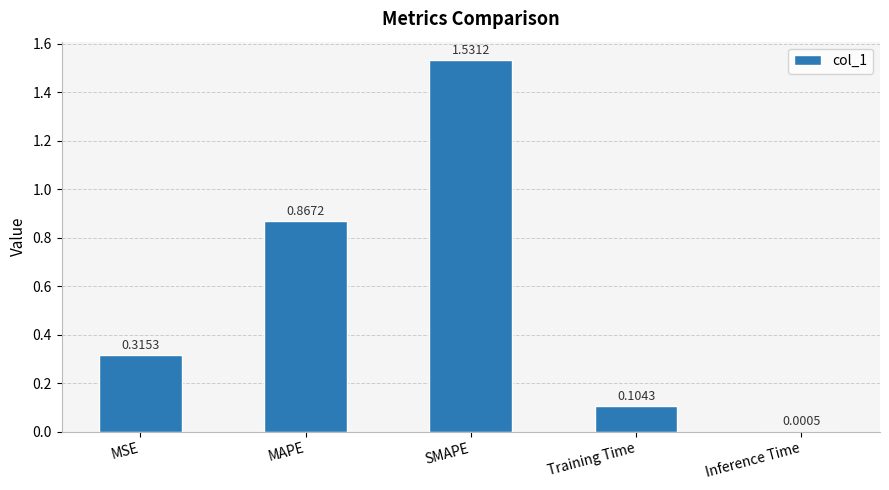

What is the sum of all values?

2.8